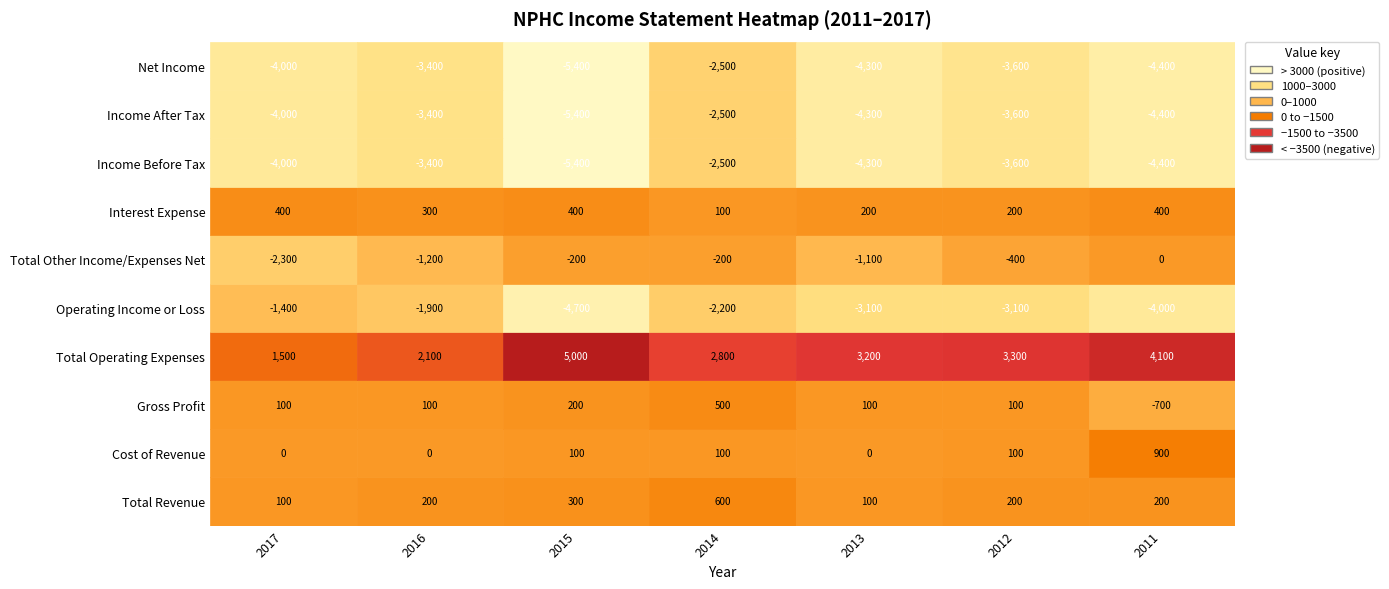

What is the total value across all series at 2017?

-13600